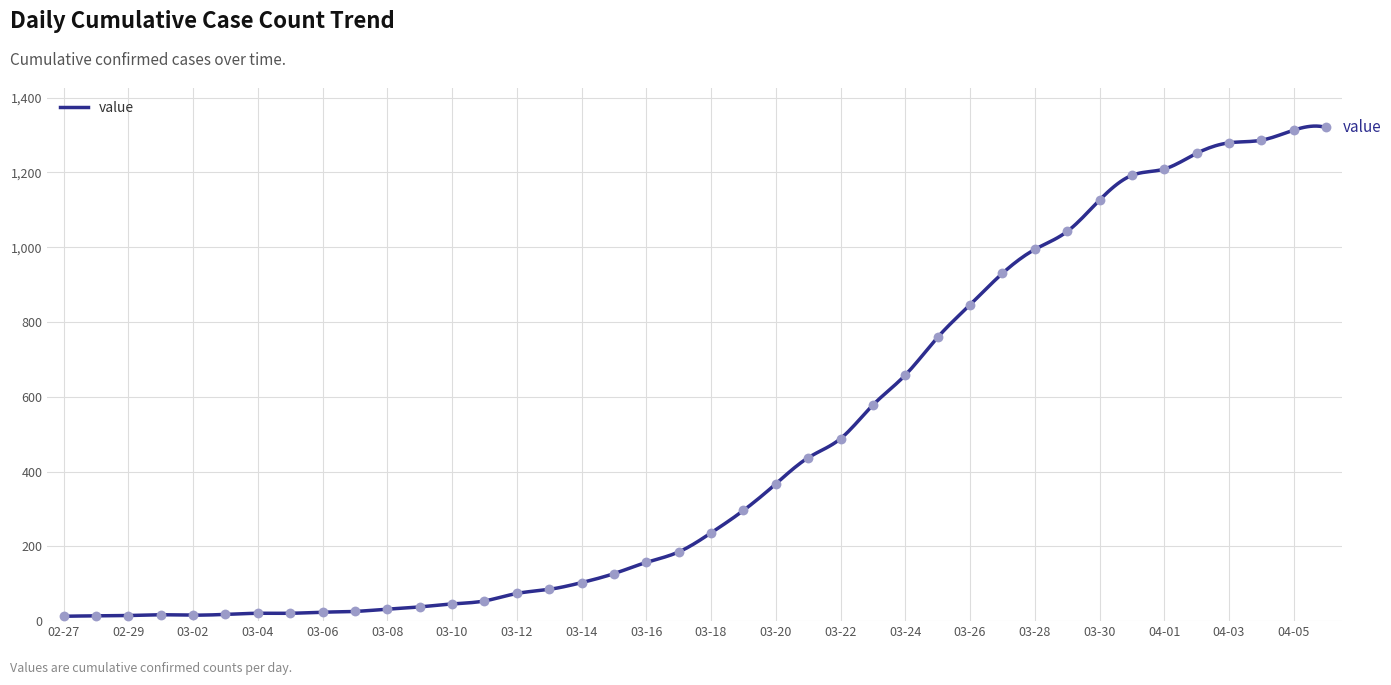

What is the ratio of the value at 03-22 to the value at 02-29?

32.5